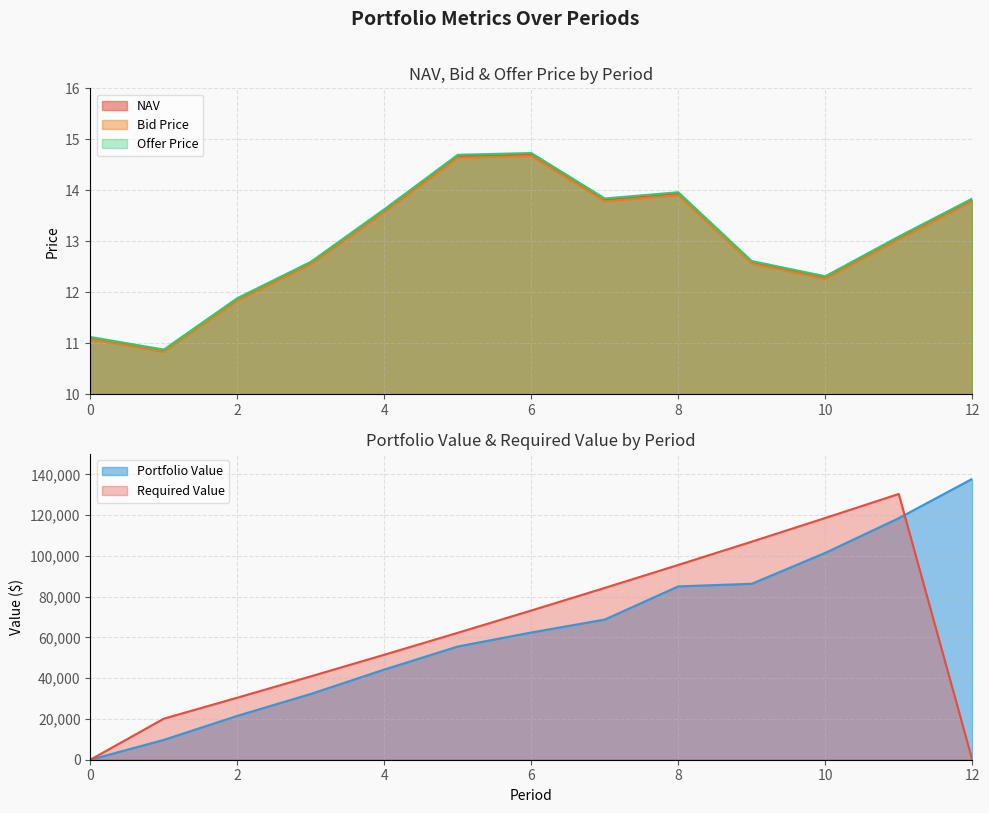

Which series changed the most between 6 and 8?

Portfolio Value